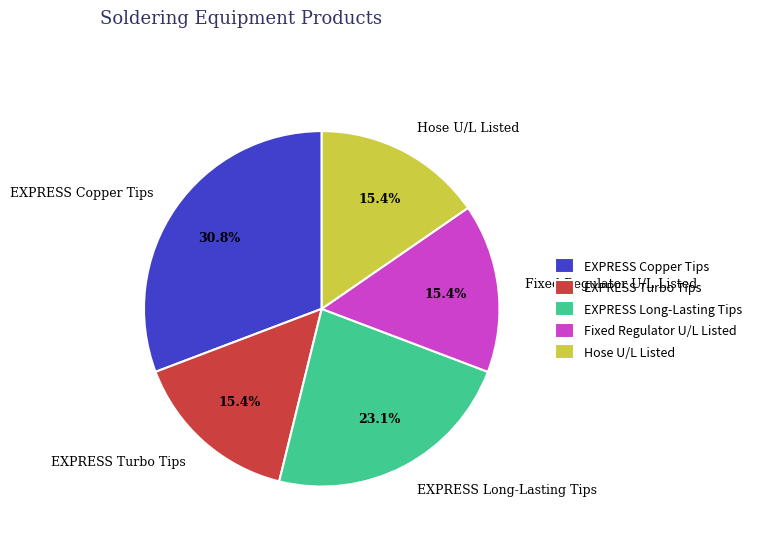

To the nearest percent, what is the difference between the EXPRESS Turbo Tips and EXPRESS Copper Tips slice percentages?

15%